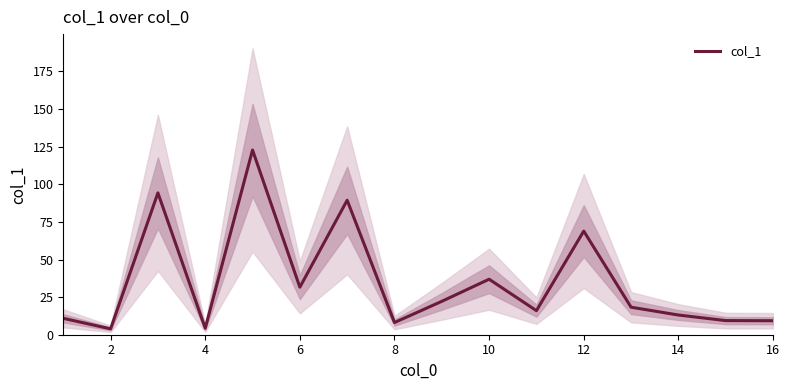

Where is col_1 nearest to the value 63?

12